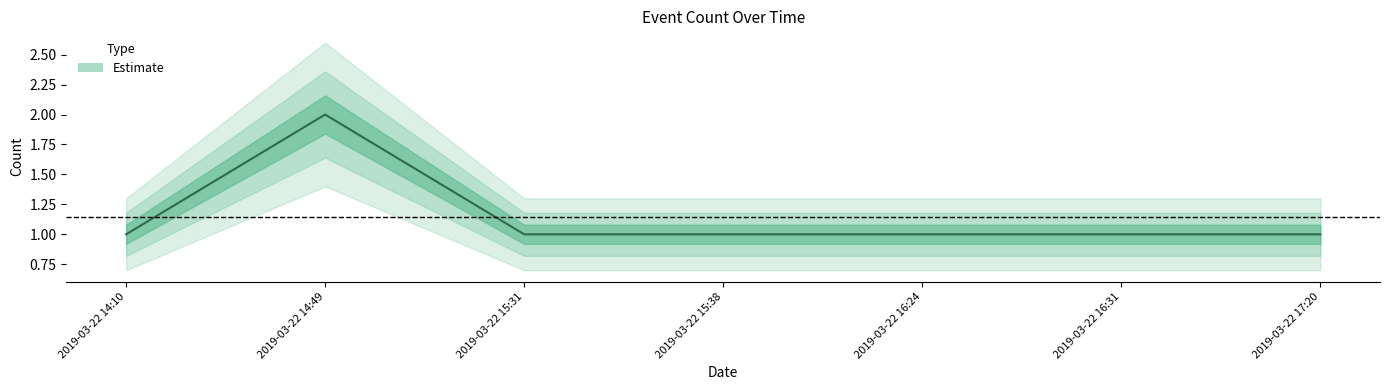

Does the chart have visible grid lines?

No